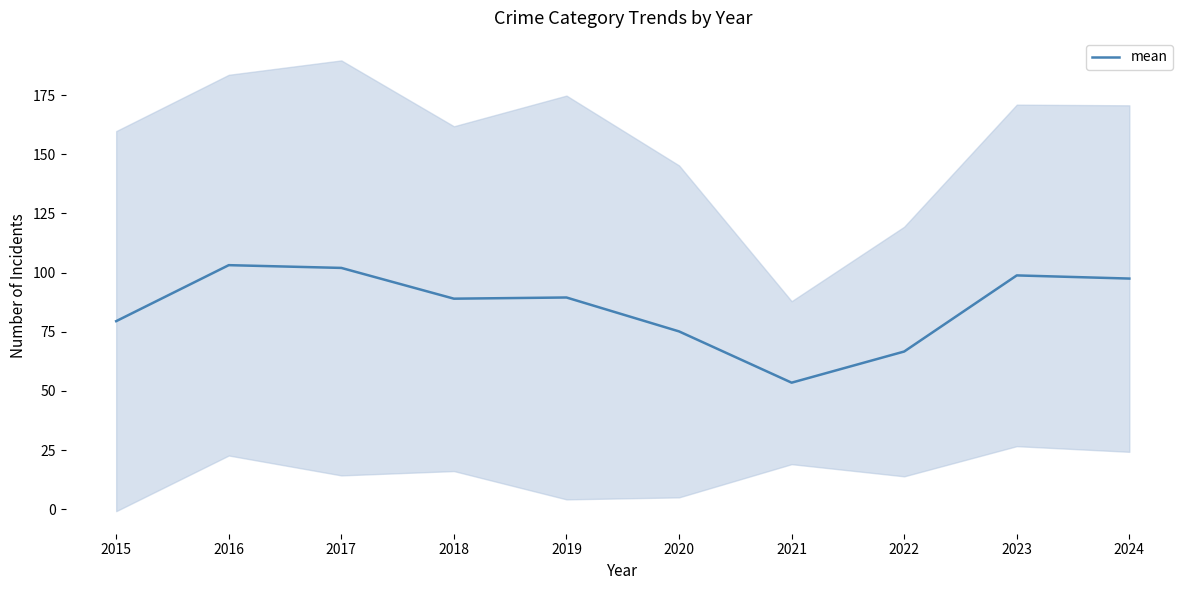

What is the change in value from 2019 to 2023?

+9.3